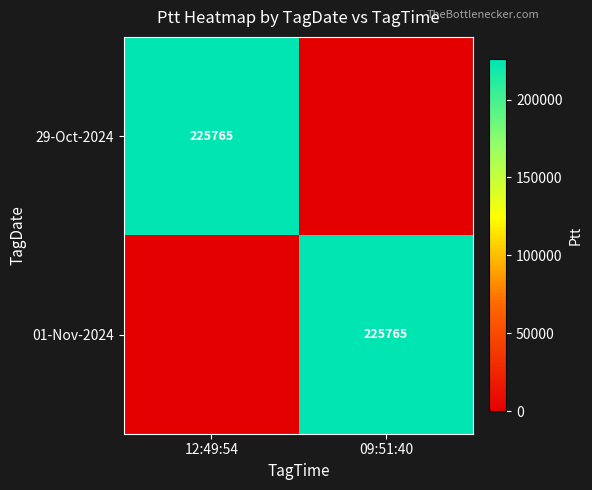

The 01-Nov-2024 series shows 143204 at 09:51:40. True or false?

False